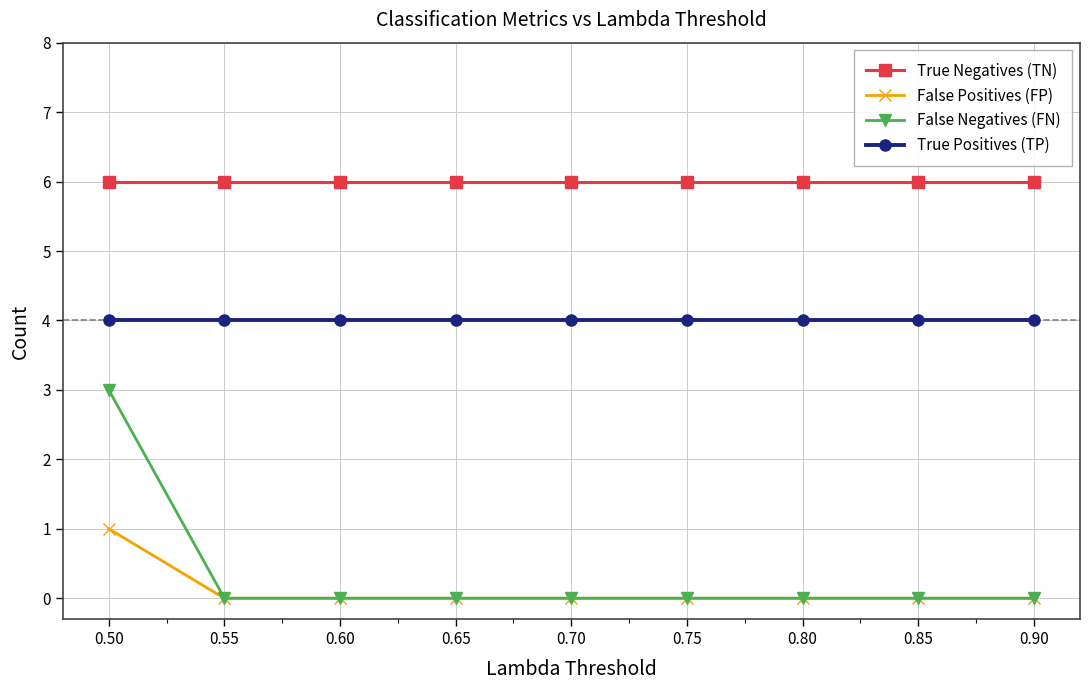

True or false: True Positives (TP) and False Positives (FP) intersect in this chart.

False